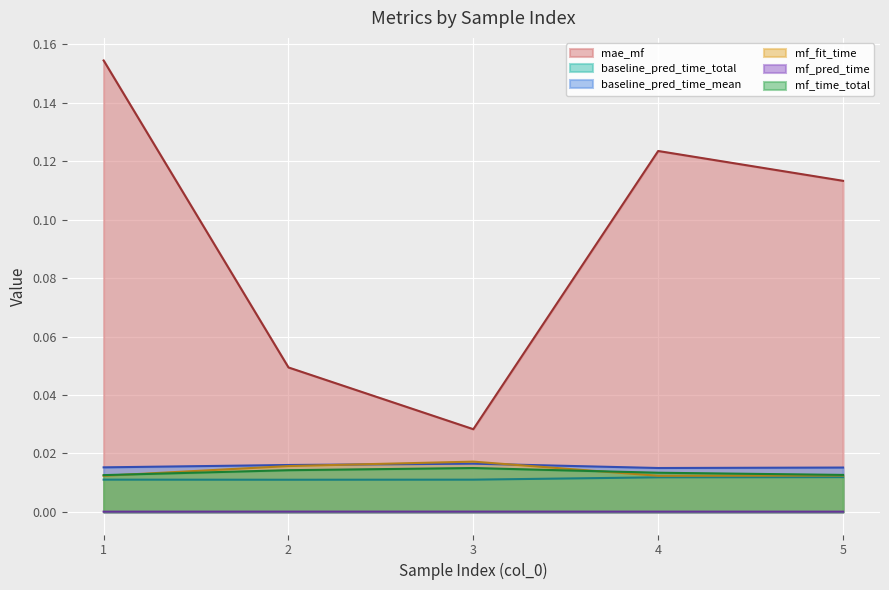

True or false: mf_pred_time has a value of 0.0 at 5.

True